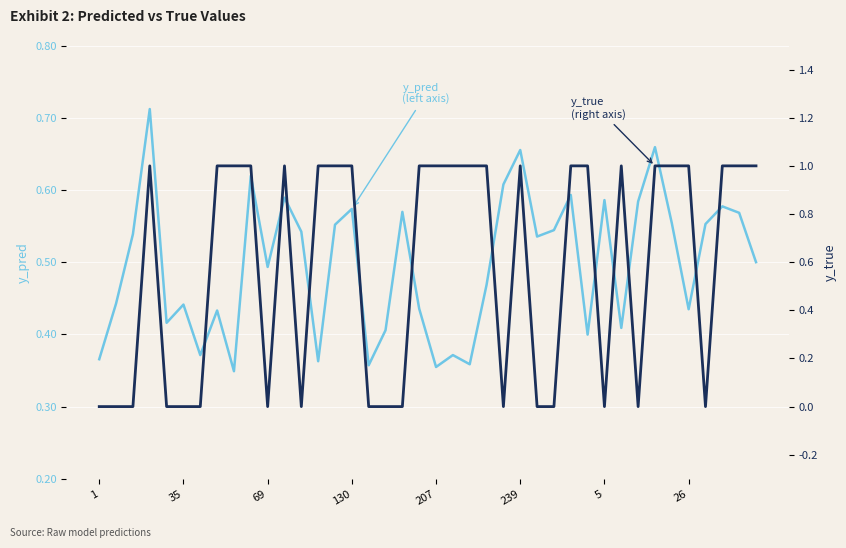

In y_true (right axis), how many points are lower than both neighbors (excluding endpoints)?

6